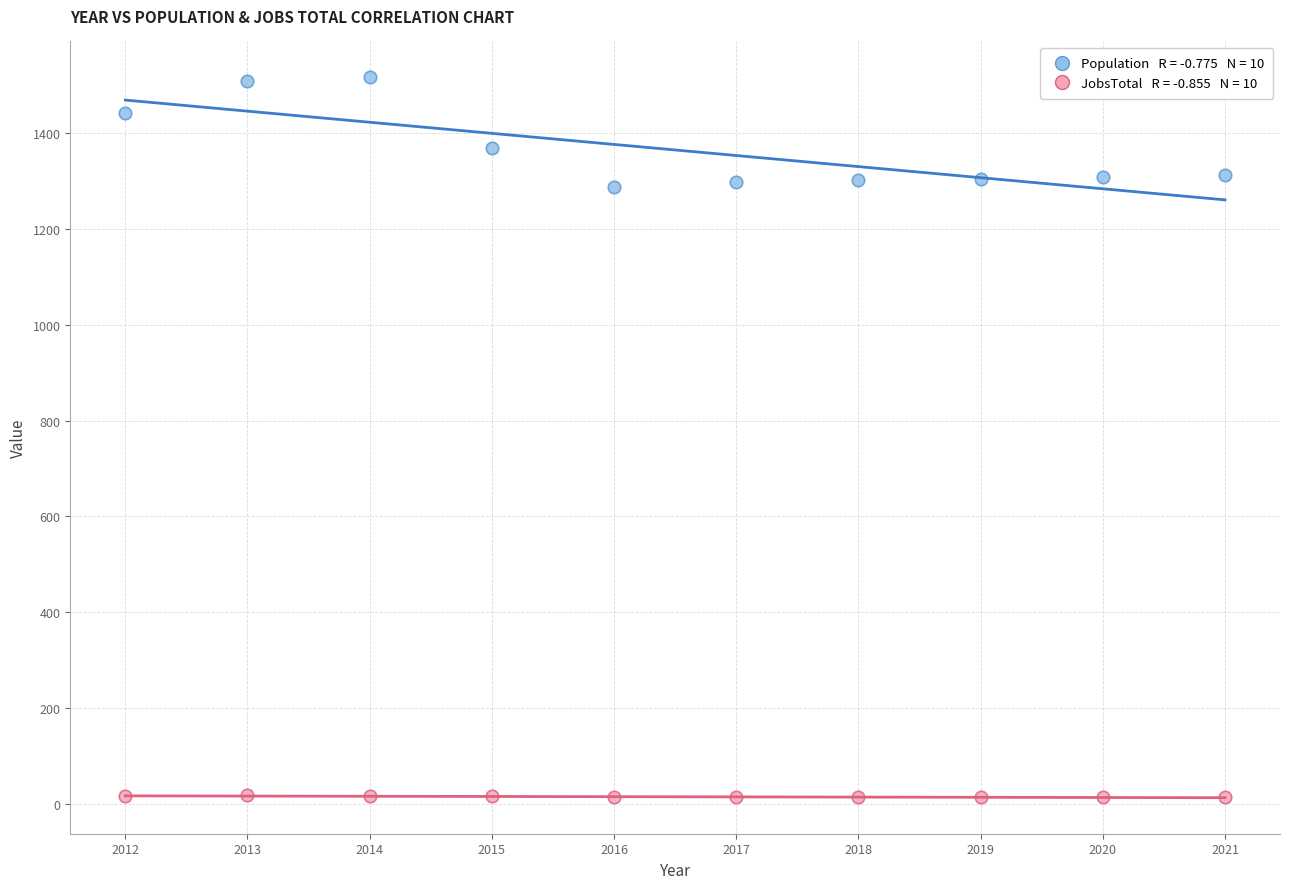

Across all data points, what is the range of Y values (max minus min)?

1504